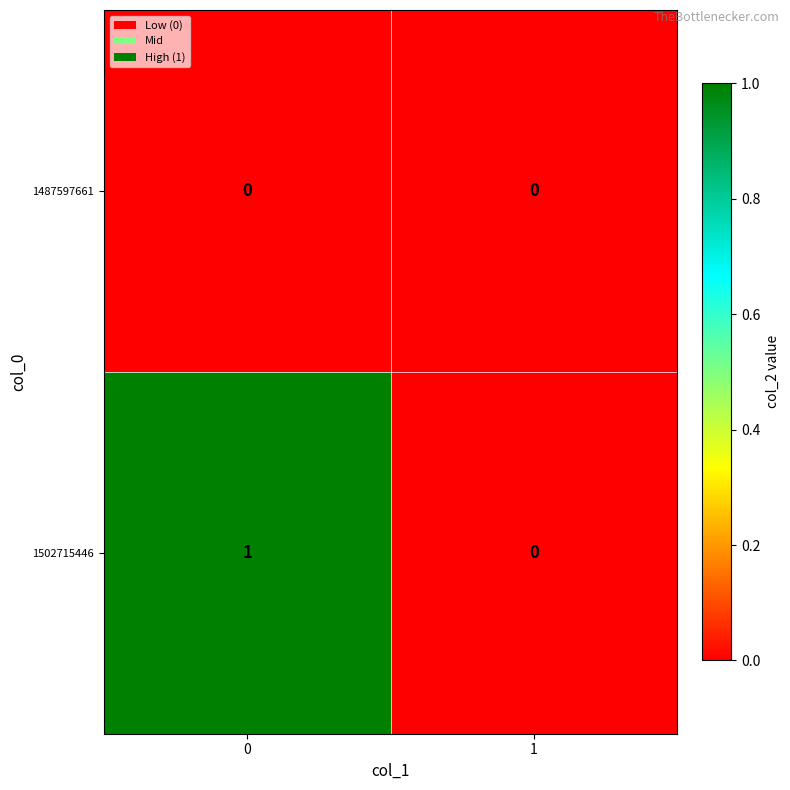

How many positive values does the 1502715446 series have?

1